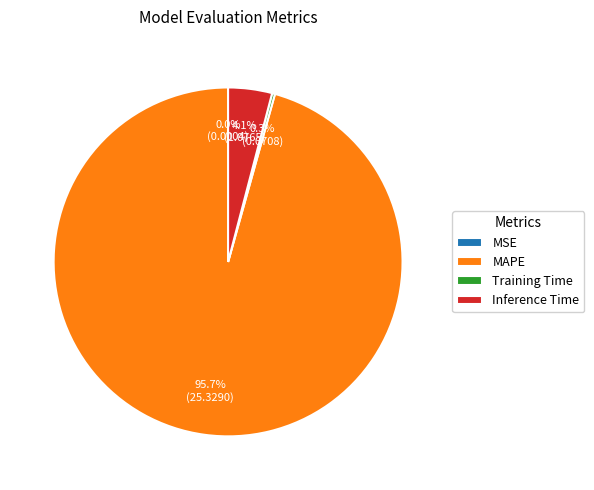

To the nearest percent, what percentage of the pie is MAPE?

96%